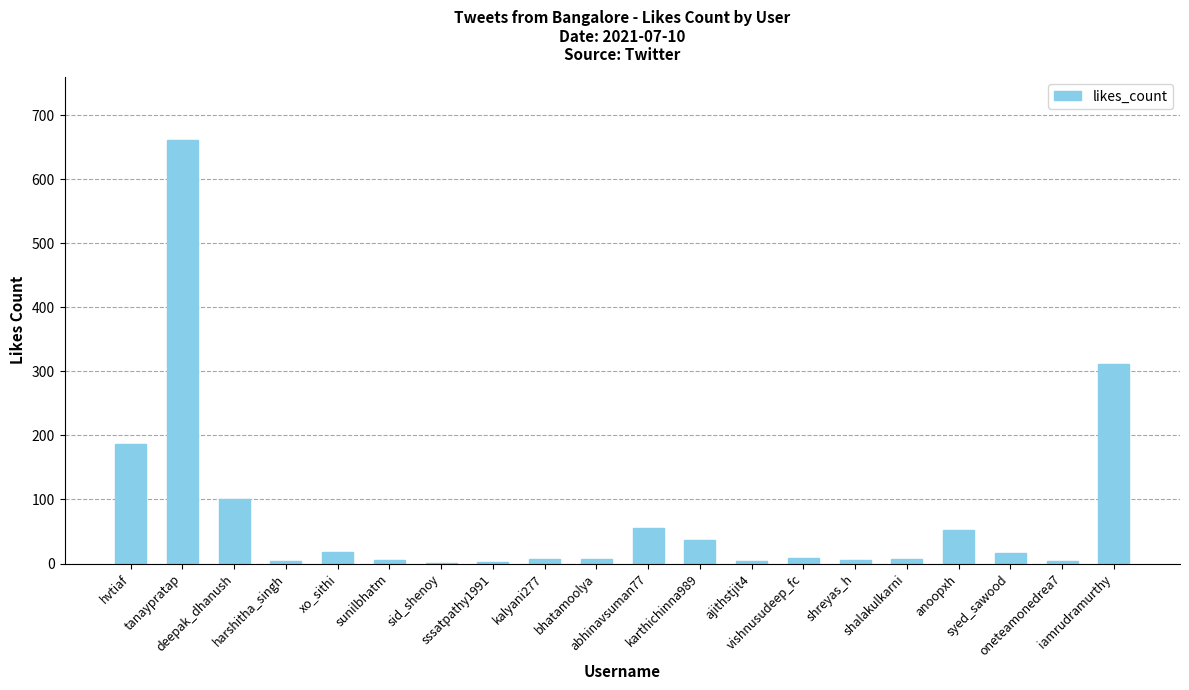

What is the maximum value shown in the chart?

661